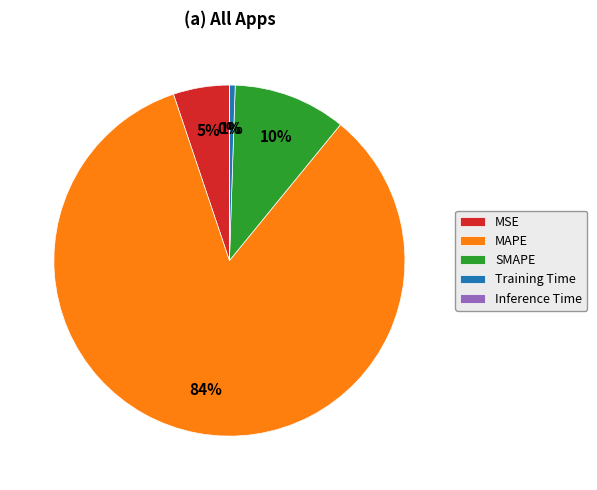

To the nearest percent, what is the average slice percentage?

20%